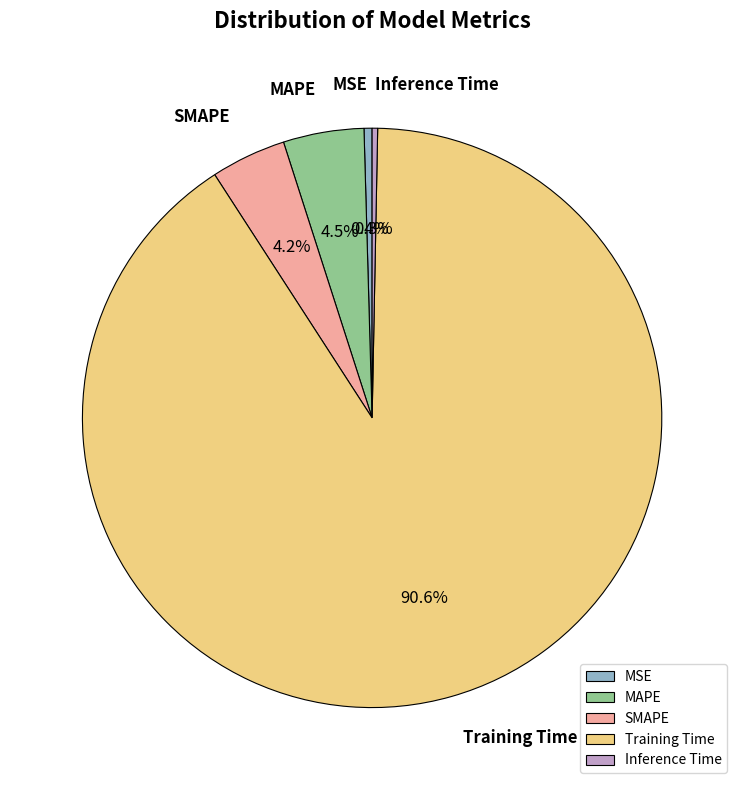

To the nearest percent, what is the difference between the Inference Time and Training Time slice percentages?

90%